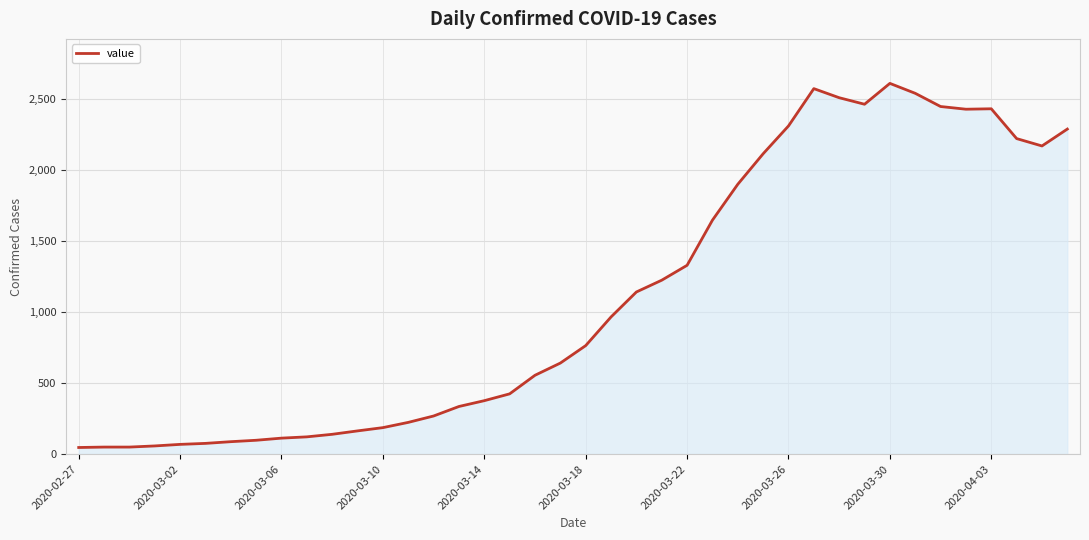

What is the greatest value displayed?

2613